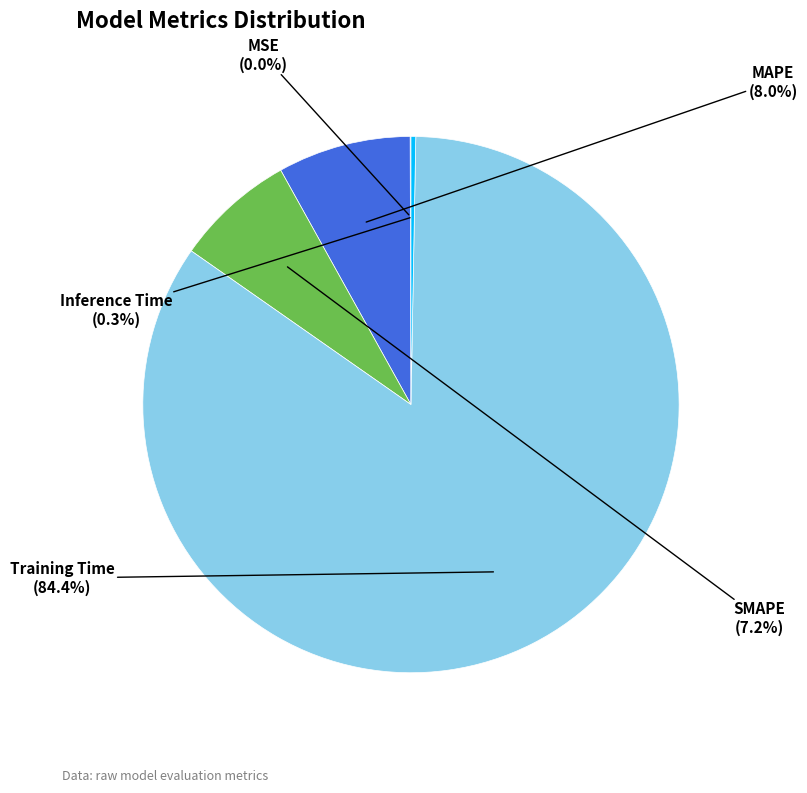

Between SMAPE and Training Time, which is larger?

Training Time